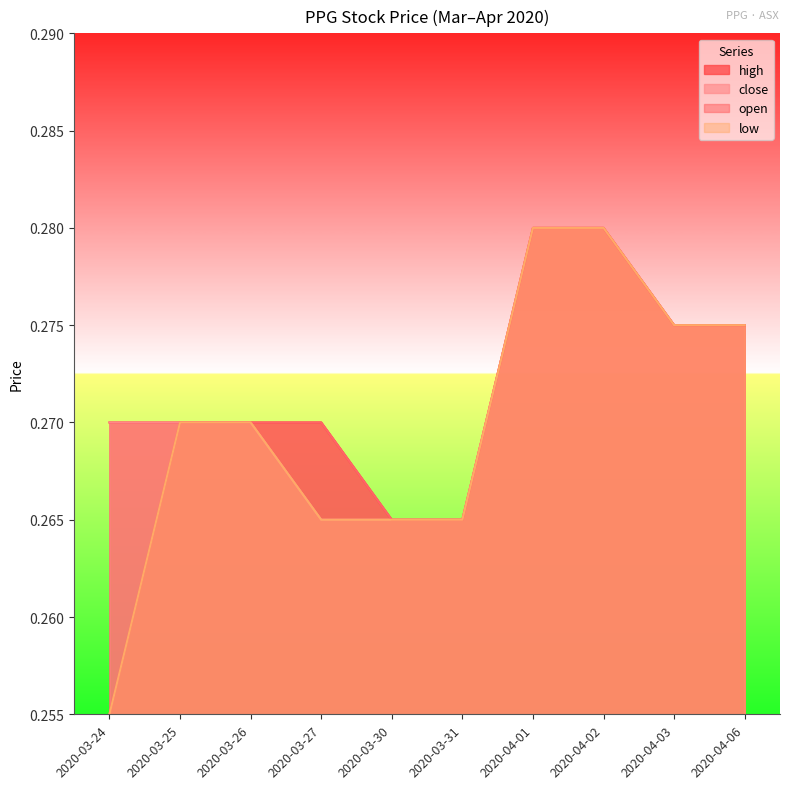

What position from the right is 2020-04-01?

4